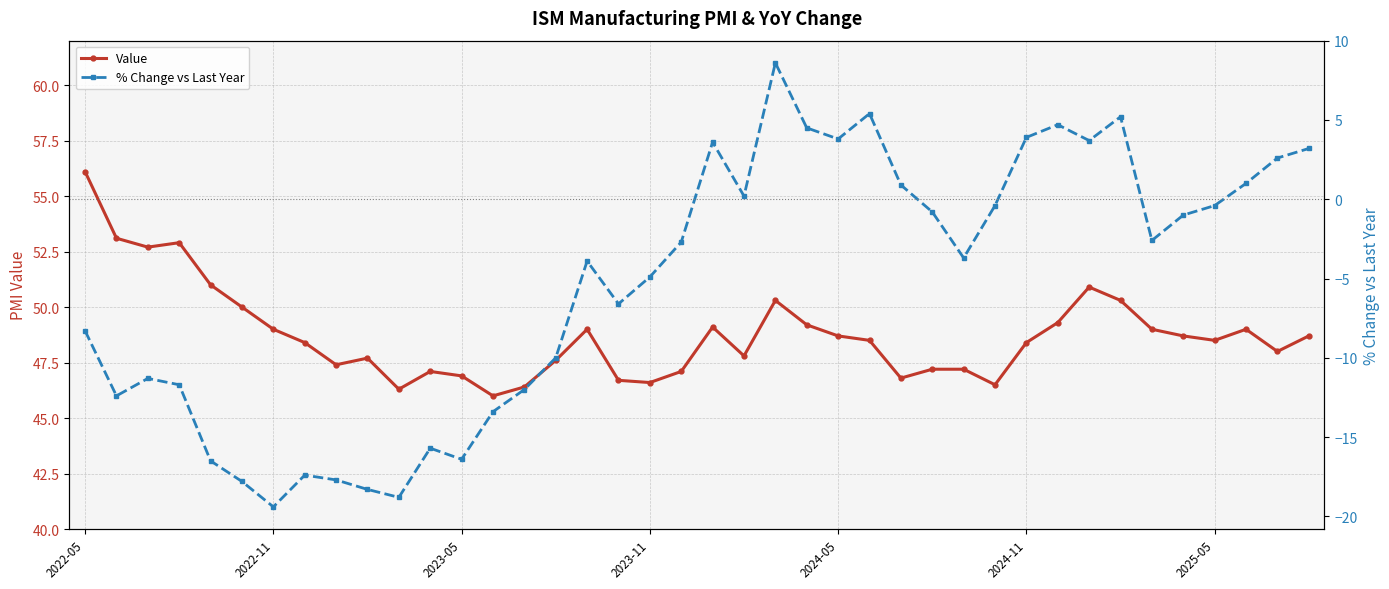

Reading left to right, extract all data points from this chart.

Value: 56.1	53.1	52.7	52.9	51.0	50.0	49.0	48.4	47.4	47.7	46.3	47.1	46.9	46.0	46.4	47.6	49.0	46.7	46.6	47.1	49.1	47.8	50.3	49.2	48.7	48.5	46.8	47.2	47.2	46.5	48.4	49.3	50.9	50.3	49.0	48.7	48.5	49.0	48.0	48.7
% Change vs Last Year: -8.3	-12.4	-11.3	-11.7	-16.5	-17.8	-19.4	-17.4	-17.7	-18.3	-18.8	-15.7	-16.4	-13.4	-12.0	-10.0	-3.9	-6.6	-4.9	-2.7	3.6	0.2	8.6	4.5	3.8	5.4	0.9	-0.8	-3.7	-0.4	3.9	4.7	3.7	5.2	-2.6	-1.0	-0.4	1.0	2.6	3.2